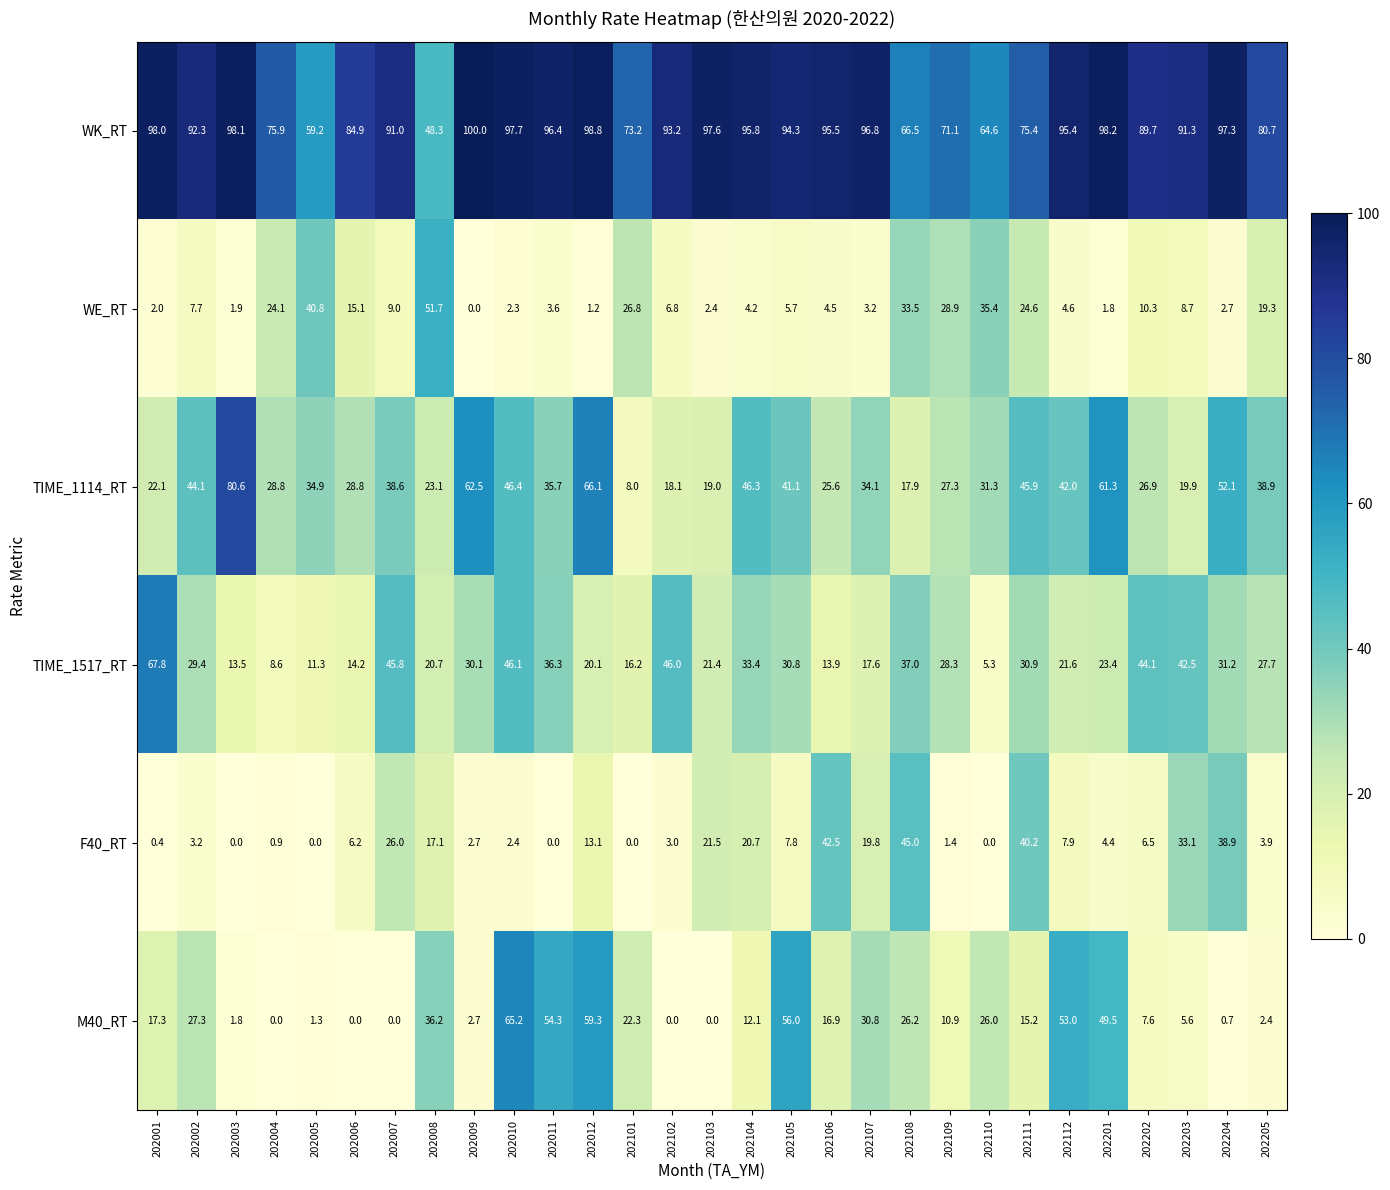

What is the total value across all series at 202101?

146.5